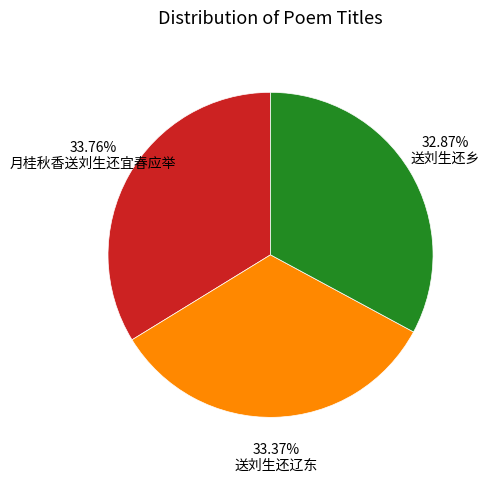

The 送刘生还辽东 slice represents 33% of the pie. True or false?

True